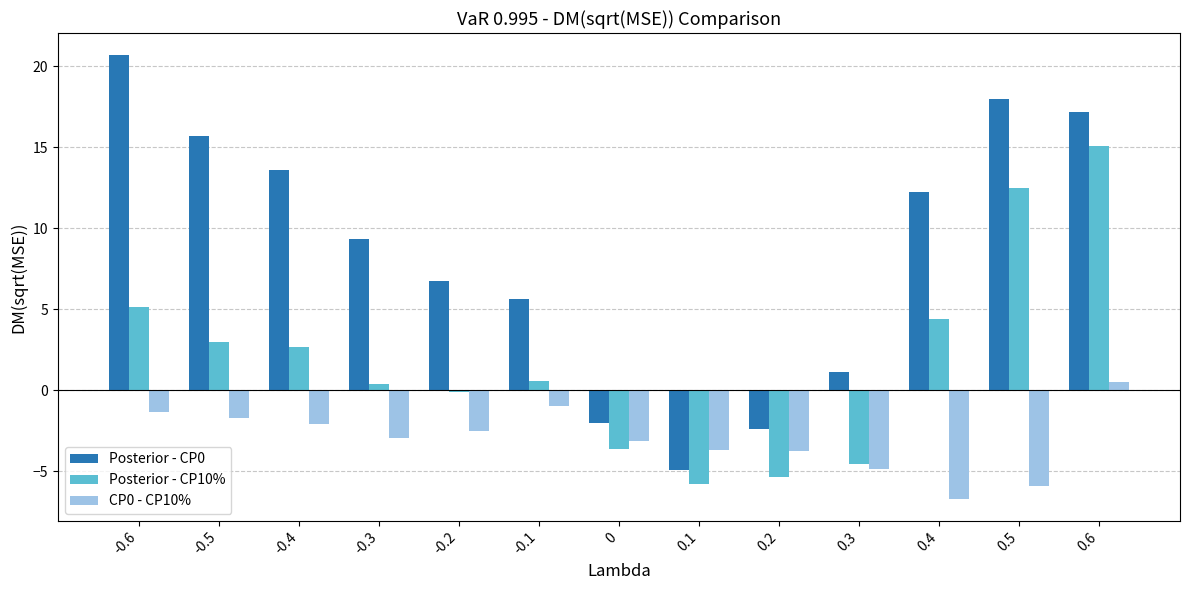

Is the value of Posterior - CP10% at -0.4 greater than the value of Posterior - CP0 at 0?

Yes